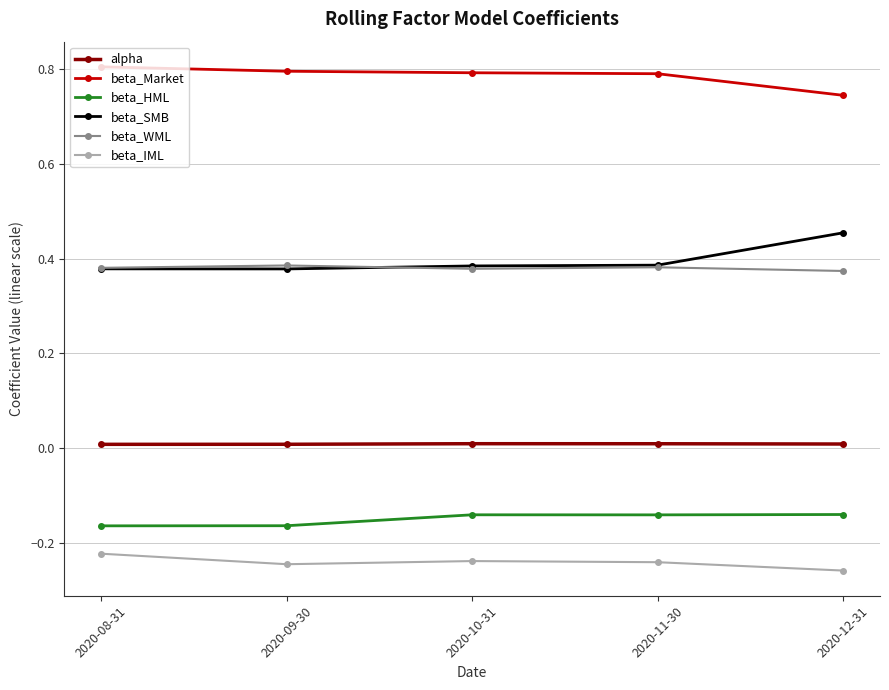

What is the maximum value shown in the chart?

0.8